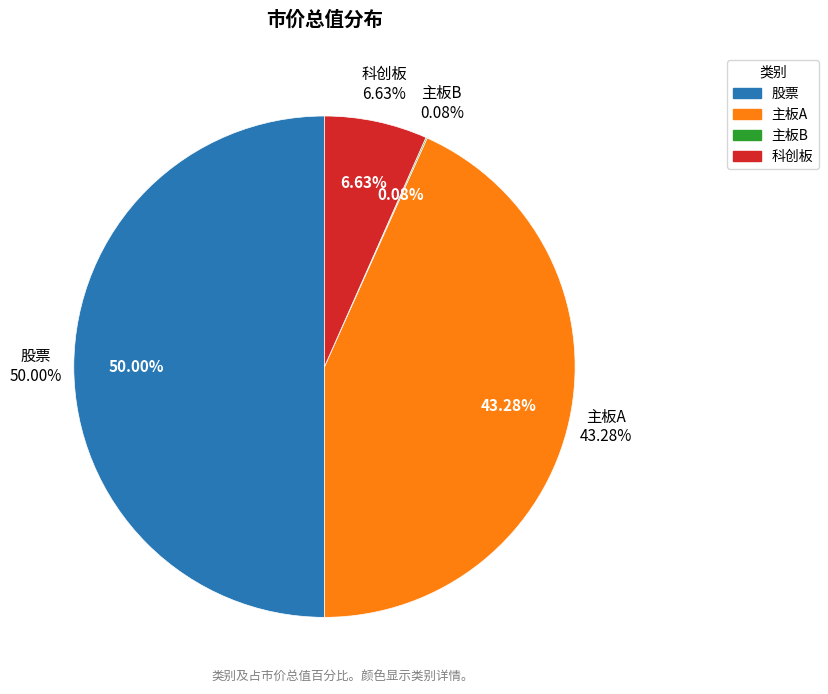

True or false: 主板A accounts for 43% of the total.

True